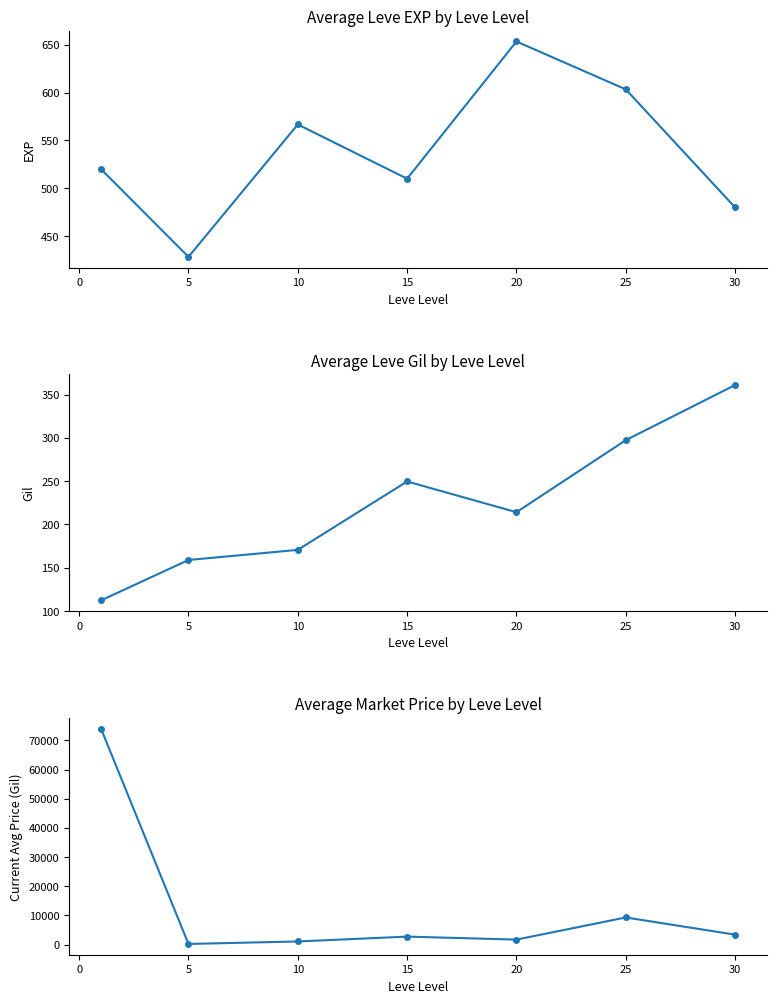

Reading left to right, what are all the values shown in this chart?

Leve EXP: 520.0	428.3	566.7	510.0	653.3	603.3	480.0
Leve Gil: 112.3	159.0	170.7	249.7	214.2	297.3	361.0
currentAveragePrice: 74030.1	214.8	1068.4	2731.3	1706.9	9291.7	3404.1